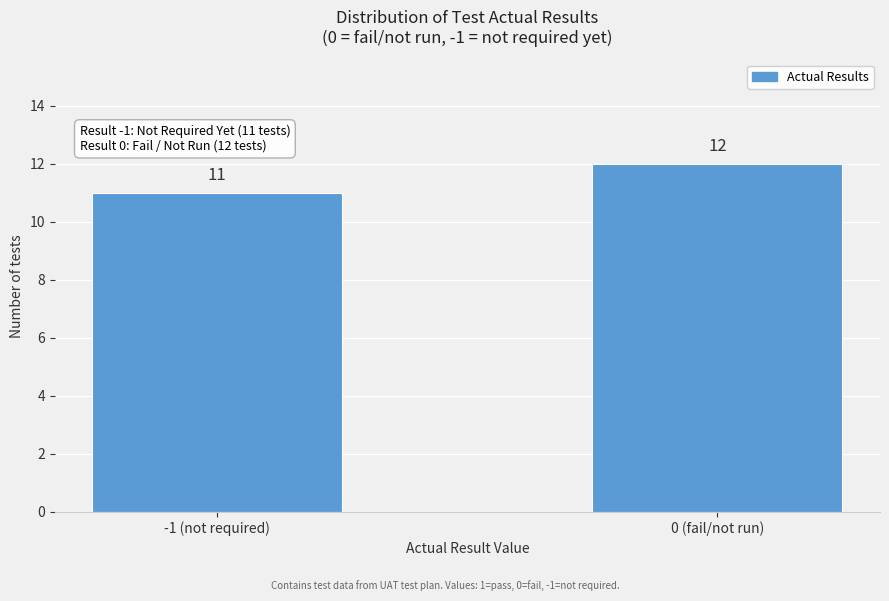

Reading left to right, list all the values displayed in this chart.

11	12